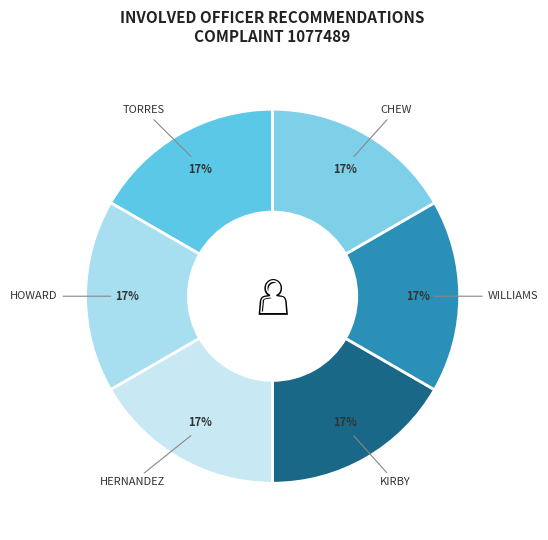

To the nearest percent, what is the average slice percentage?

17%